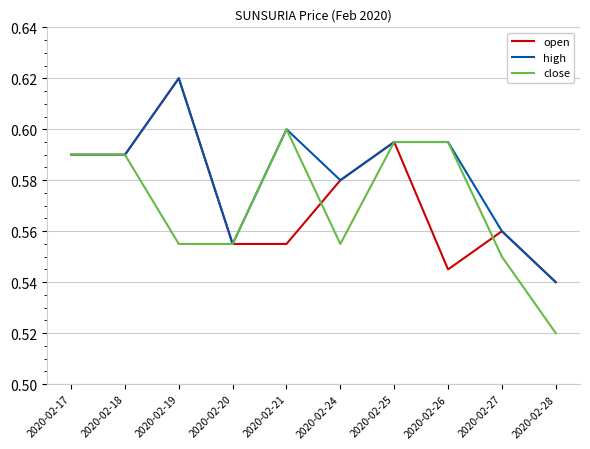

Which series changed the most between 2020-02-17 and 2020-02-24?

close